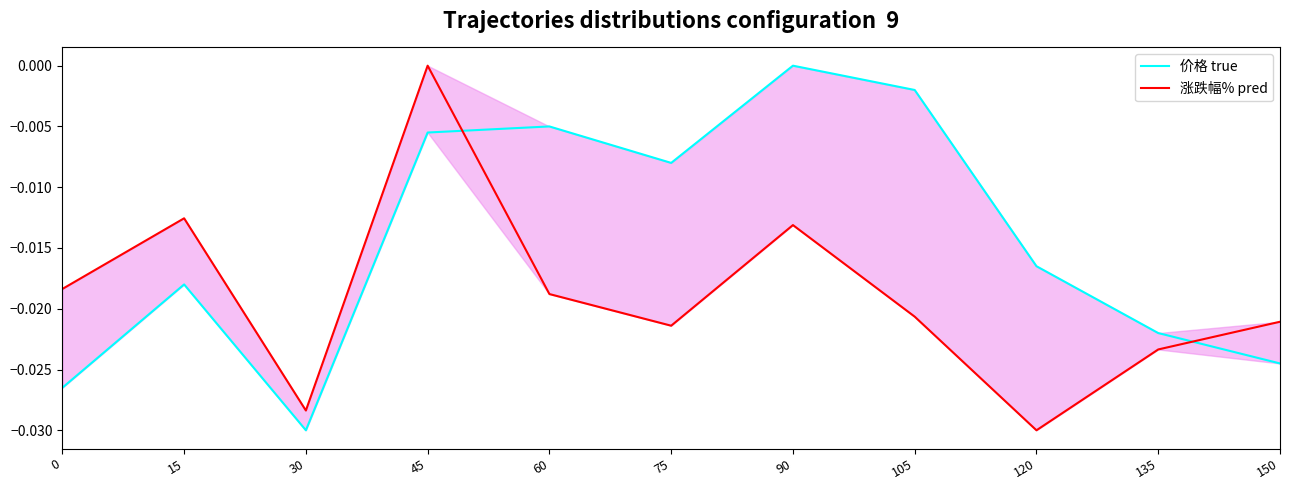

How many values in the 涨跌幅% pred series are below 0?

10